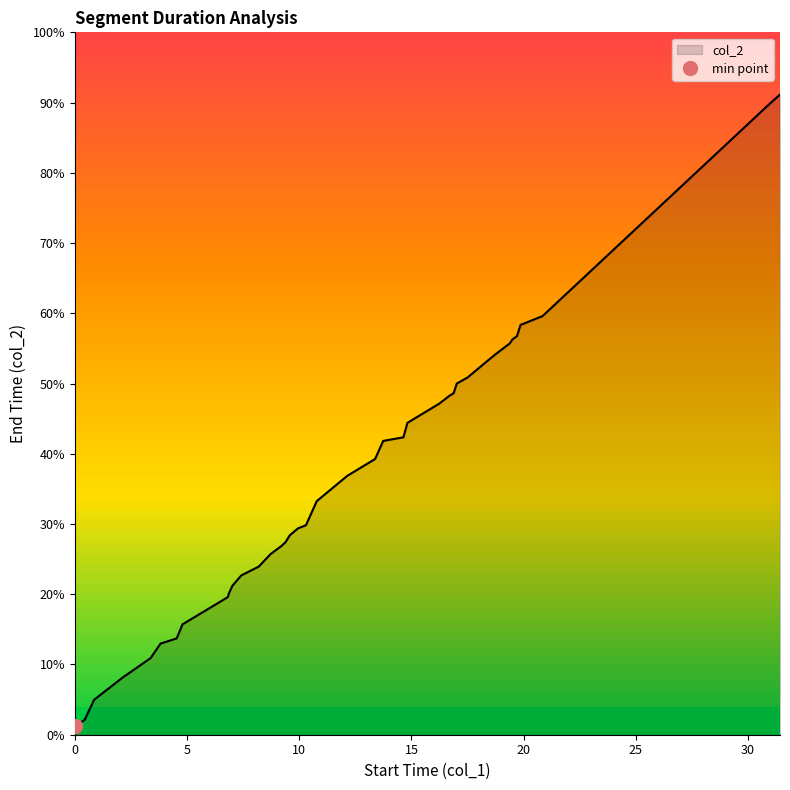

What is the value of the 31st point from the left?

4.8